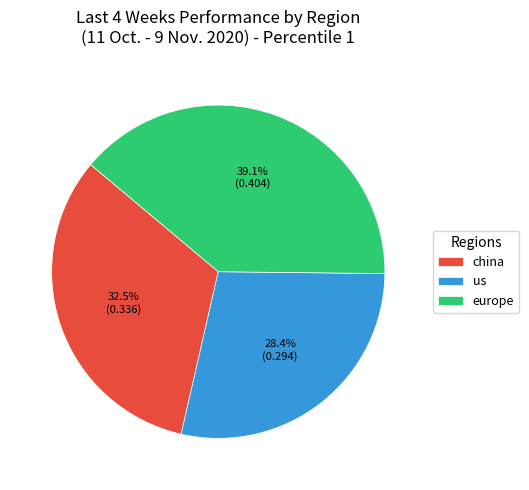

To the nearest percent, what is the average slice percentage?

33%